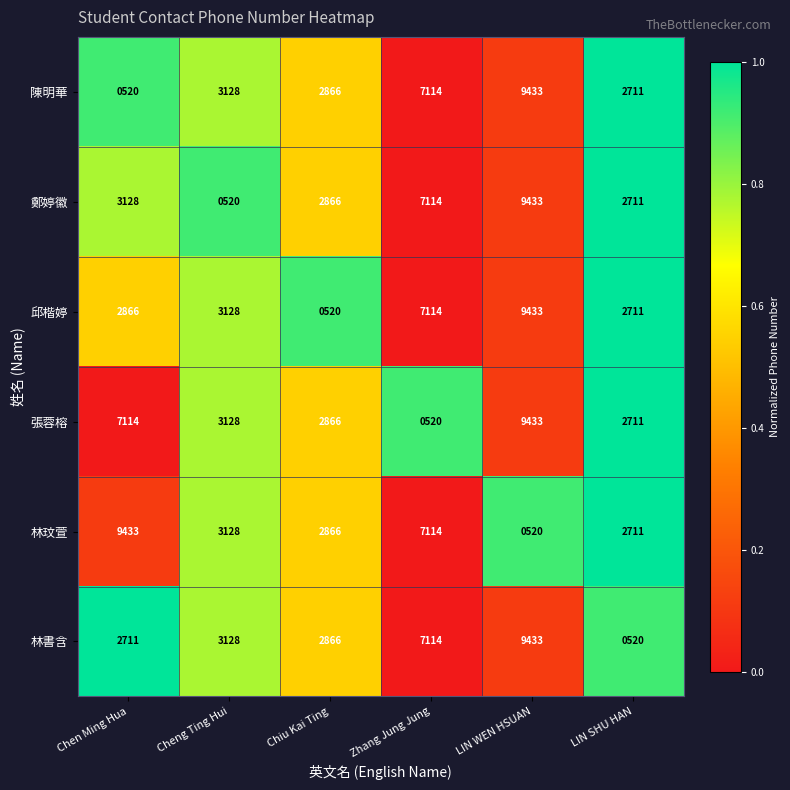

What is the average value of the 林玟萱 series?

4295